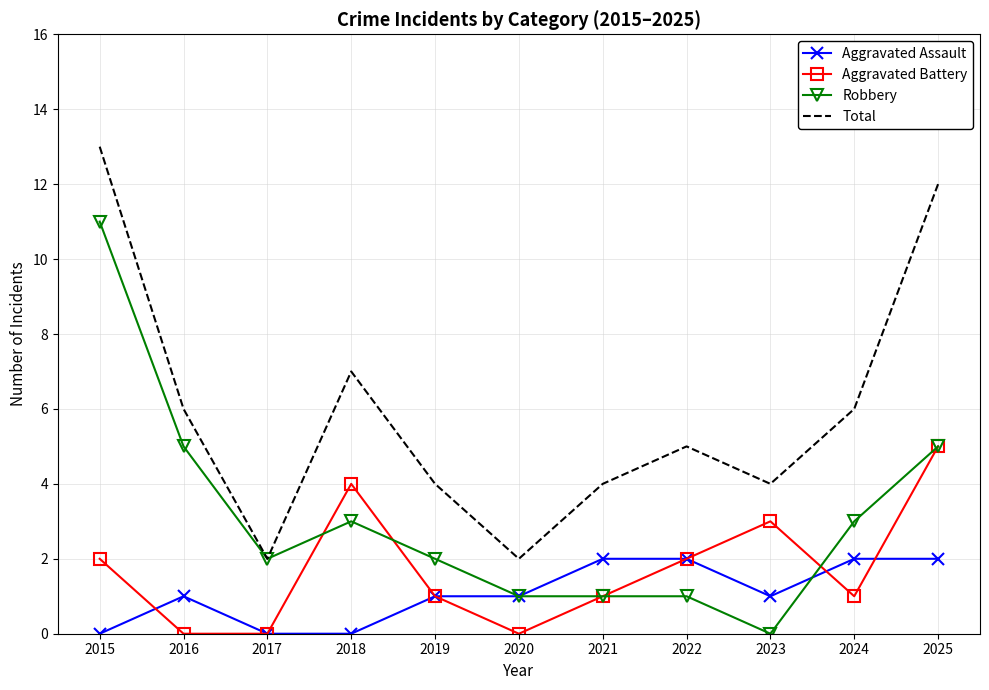

Where is the first local maximum for Robbery?

2018